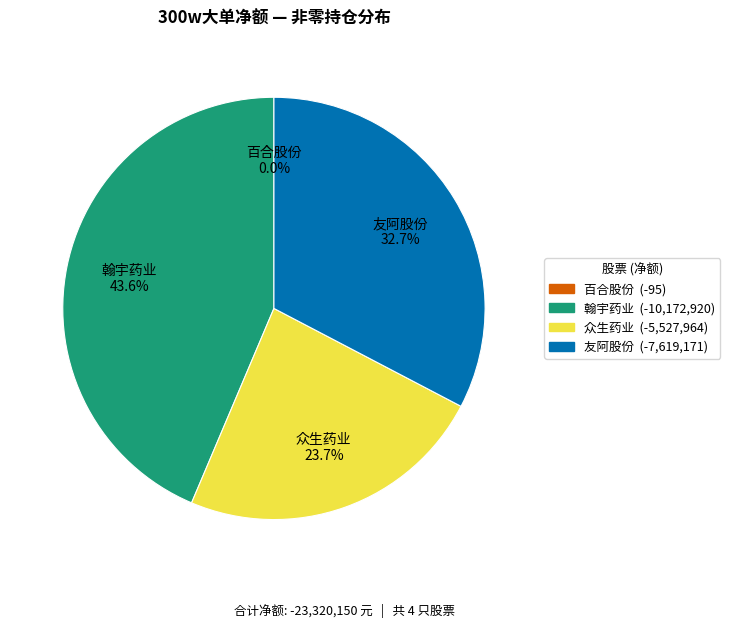

Does any single category account for the majority?

No